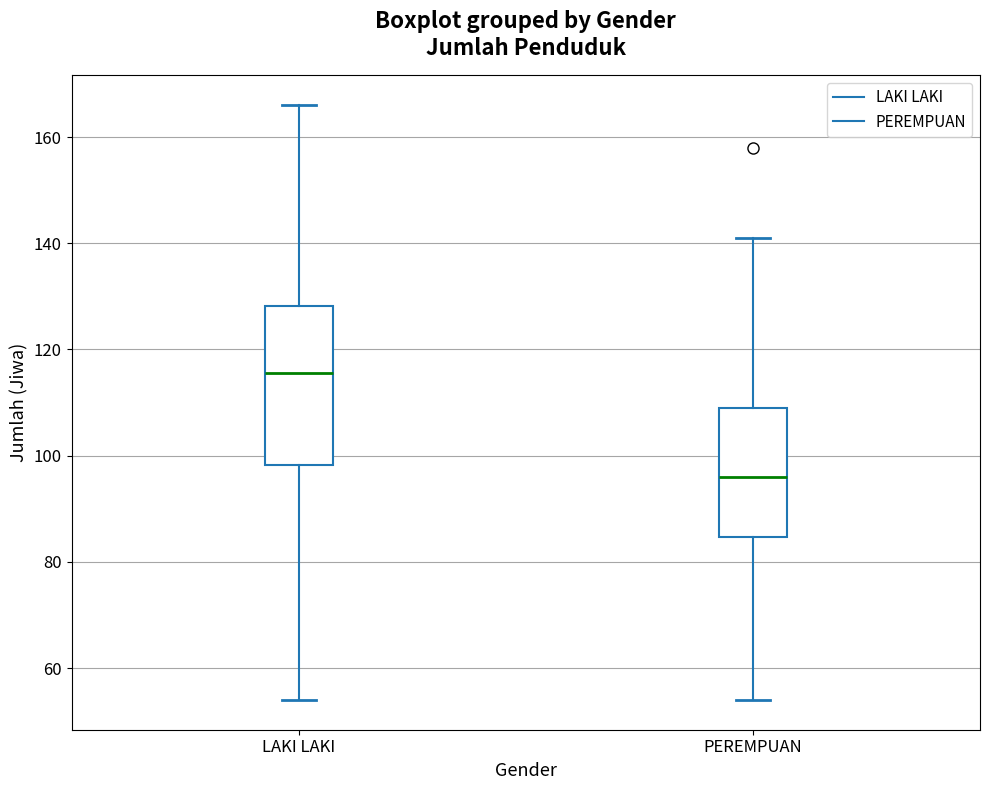

Reading left to right, read every box against the y-axis: the position of its median line, the range the box covers, and the ends of its whiskers. The values are not printed on the chart, so give them approximately, as read against the axis.

LAKI LAKI: median 116, box 98 to 128, whiskers 54 to 166
PEREMPUAN: median 96, box 84 to 110, whiskers 54 to 142